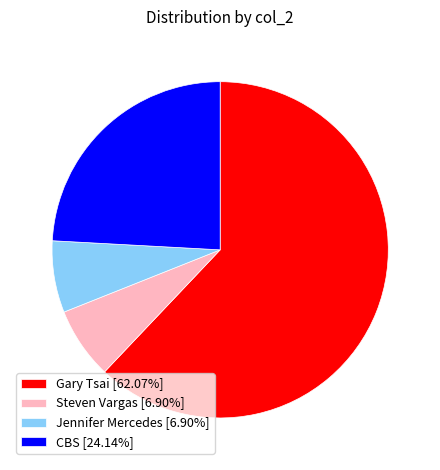

Is it true that Steven Vargas is 7% of the pie?

True